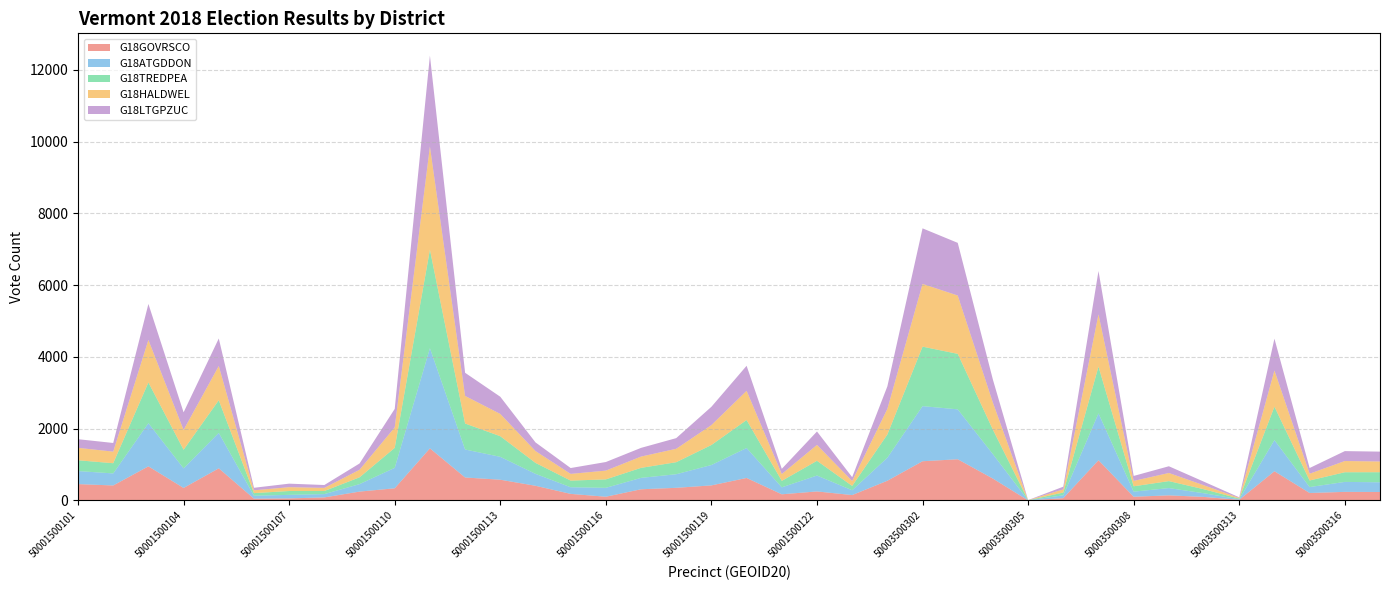

Reading right to left, transcribe all the data shown in this chart.

G18GOVRSCO: 237.0	240.0	209.0	815.0	19.0	99.0	143.0	104.4	1122.0	65.5	2.0	610.0	1149.2	1093.8	550.0	151.3	252.2	172.6	627.6	420.8	353.0	312.6	105.0	184.1	410.0	578.8	641.0	1453.0	340.0	247.7	86.0	58.0	51.0	896.8	349.4	951.5	418.8	456.7
G18ATGDDON: 270.4	278.0	165.0	868.0	15.0	102.0	203.0	141.7	1306.0	79.0	2.0	680.0	1391.1	1535.9	642.0	133.8	443.1	194.2	835.7	568.4	379.0	317.6	248.0	185.1	333.0	638.0	780.0	2792.0	570.0	208.2	92.0	99.0	82.0	986.9	546.4	1203.7	335.8	363.4
G18TREDPEA: 280.4	269.0	183.0	932.0	19.0	111.0	194.0	149.6	1304.0	77.0	2.0	681.0	1546.3	1657.7	647.0	121.0	410.9	179.6	778.5	557.3	335.0	279.0	235.0	185.1	305.0	574.9	724.0	2745.0	557.0	189.0	86.0	107.0	72.0	909.9	518.0	1133.5	284.1	300.6
G18HALDWEL: 299.1	313.0	189.0	1008.0	18.0	110.0	227.0	149.9	1456.0	89.4	3.0	754.0	1625.5	1749.5	714.0	136.0	442.8	190.8	814.6	555.4	374.0	314.6	245.0	187.1	330.0	620.5	769.0	2879.0	571.0	211.0	87.0	107.0	79.0	954.7	552.4	1184.7	323.1	346.7
G18LTGPZUC: 274.9	276.0	159.0	887.0	17.0	100.0	187.0	138.6	1207.0	73.8	2.0	641.0	1468.1	1547.9	628.0	107.8	373.8	144.9	697.8	509.8	297.0	242.4	239.0	163.2	241.0	478.9	645.0	2531.0	515.0	175.2	80.0	98.0	70.0	766.5	490.6	1004.1	241.1	240.7